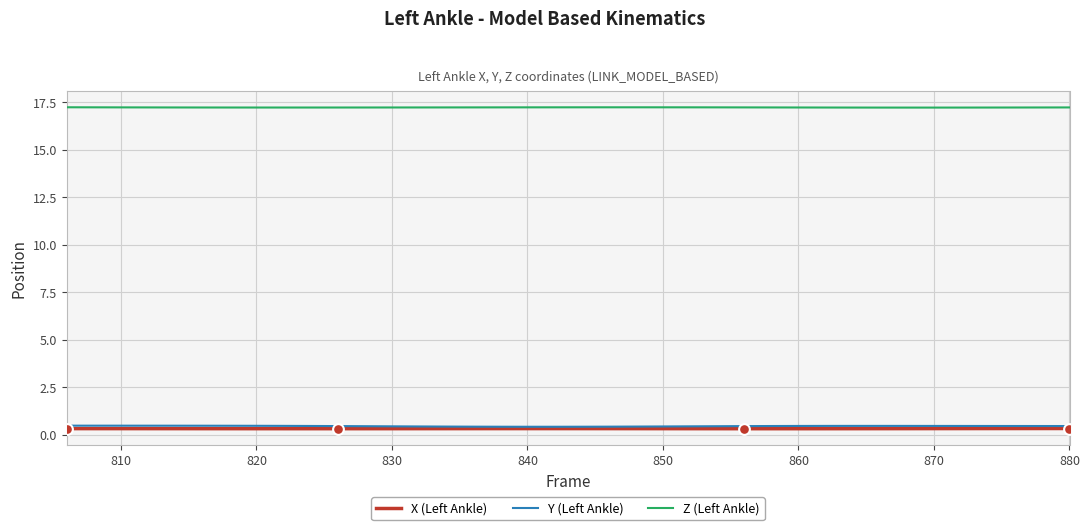

What are all the series names shown in the legend?

X (Left Ankle), Y (Left Ankle), Z (Left Ankle)